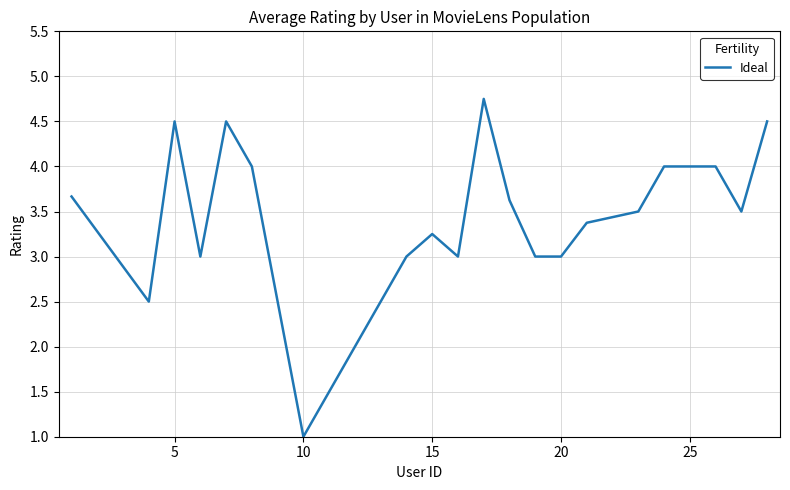

What is the minimum value shown in the chart?

1.0